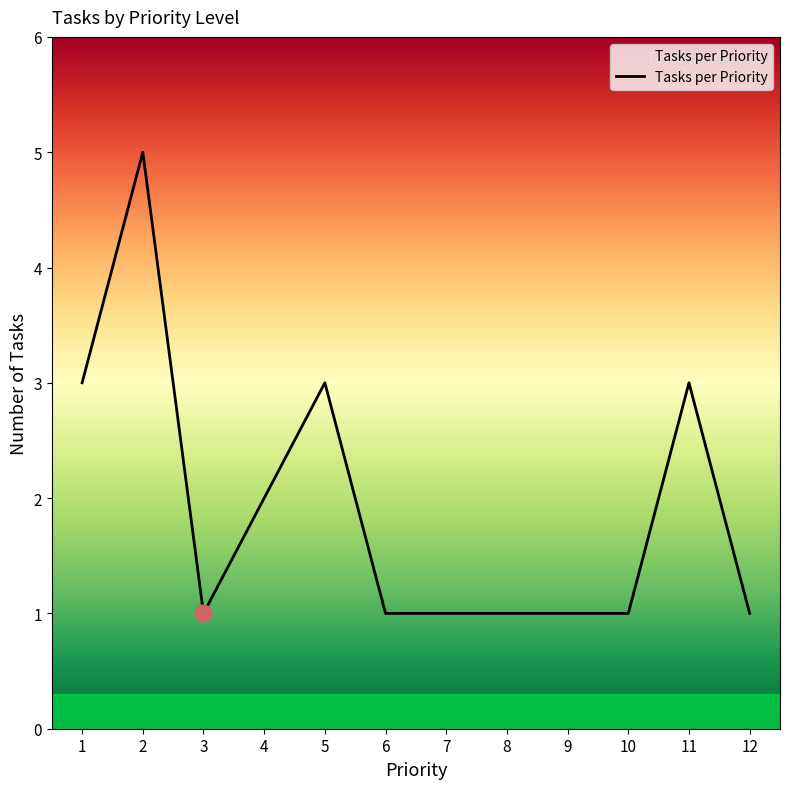

Reading left to right, transcribe all the data shown in this chart.

1=3	2=5	3=1	4=2	5=3	6=1	7=1	8=1	9=1	10=1	11=3	12=1